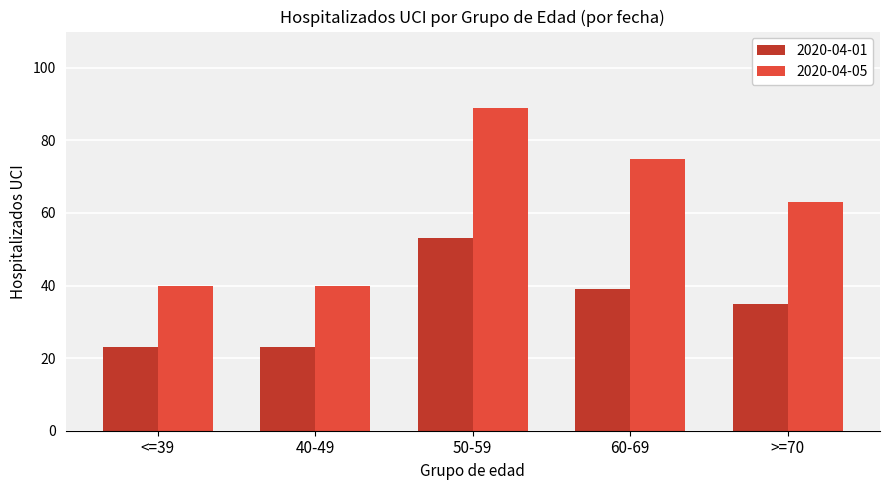

Reading right to left, list all the values displayed in this chart.

2020-04-01: 35	39	53	23	23
2020-04-05: 63	75	89	40	40